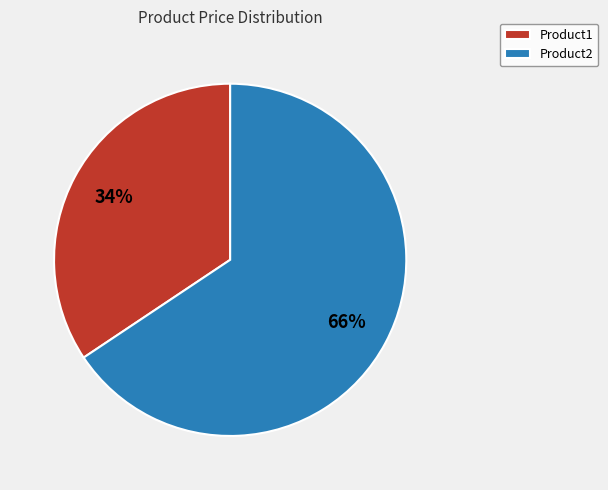

What is the majority slice?

Product2